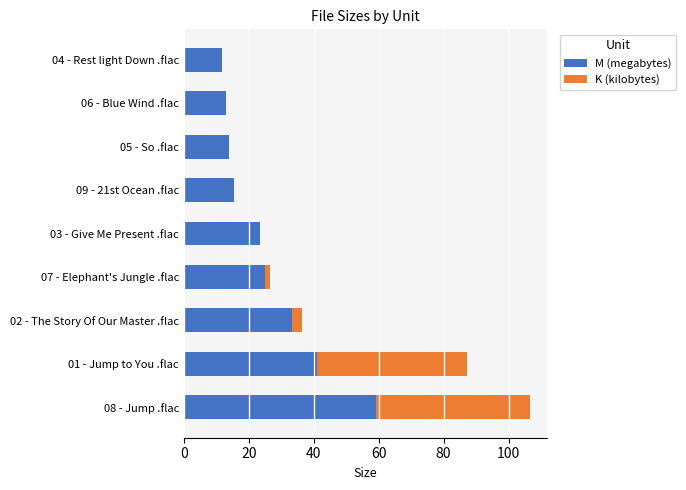

At which category is the sum across all series the highest?

08 - Jump .flac